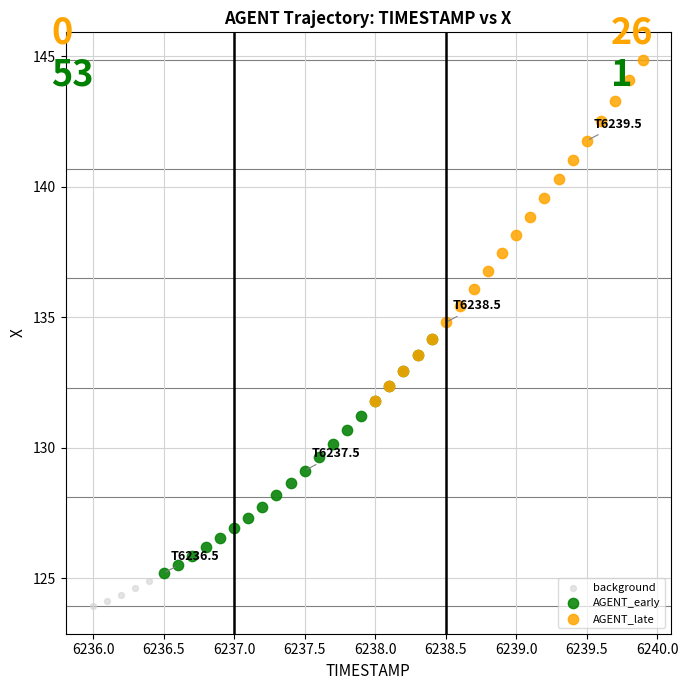

Which series reaches the minimum Y coordinate?

background